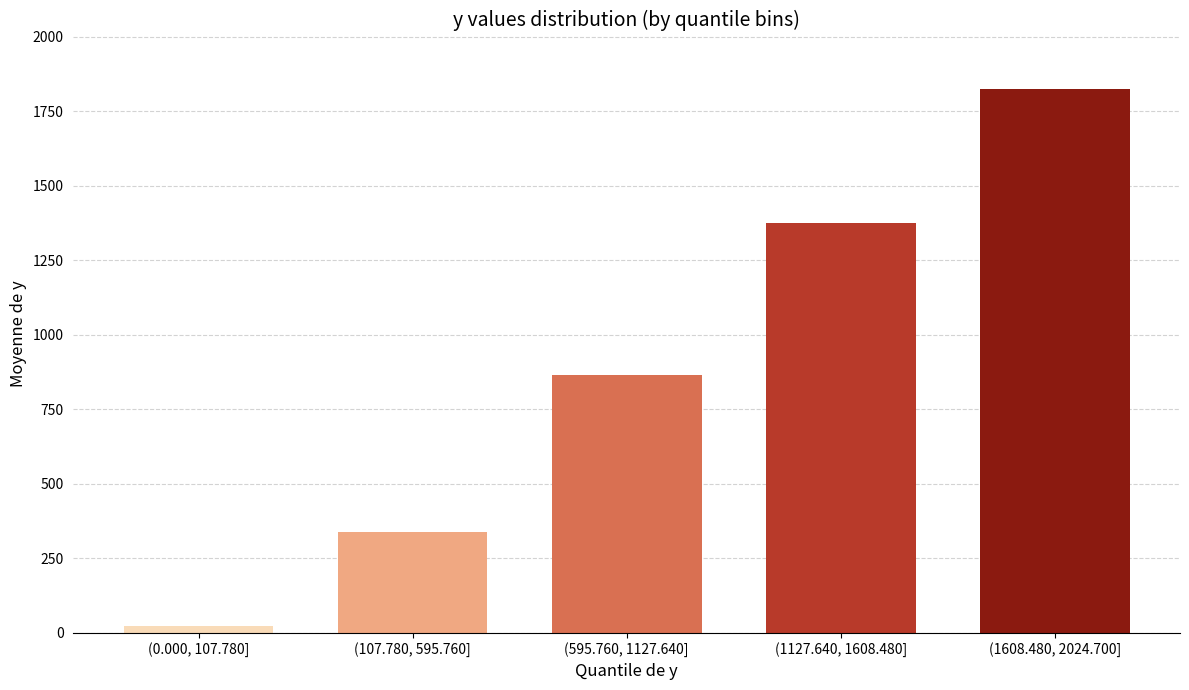

Reading left to right, what are all the values shown in this chart?

24.3	337.2	864.3	1374.7	1824.8